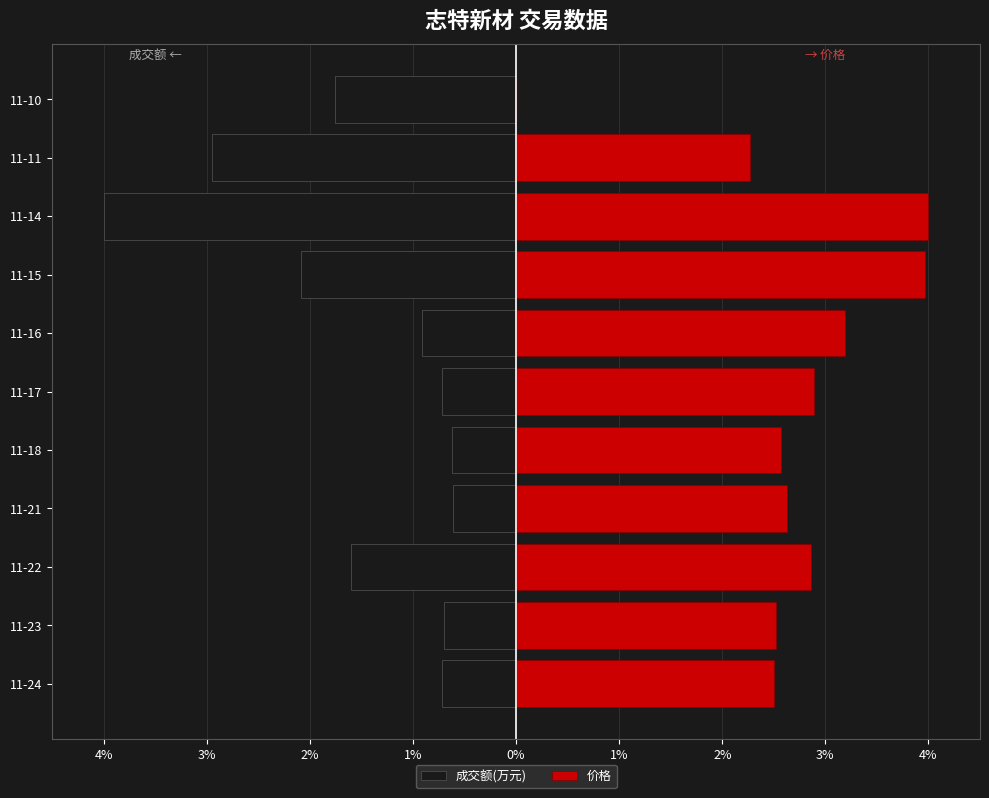

Reading left to right, what are all the values shown in this chart?

成交额(万元): -0.7	-0.7	-1.6	-0.6	-0.6	-0.7	-0.9	-2.1	-4.0	-3.0	-1.8
价格: 2.5	2.5	2.9	2.6	2.6	2.9	3.2	4.0	4.0	2.3	0.0